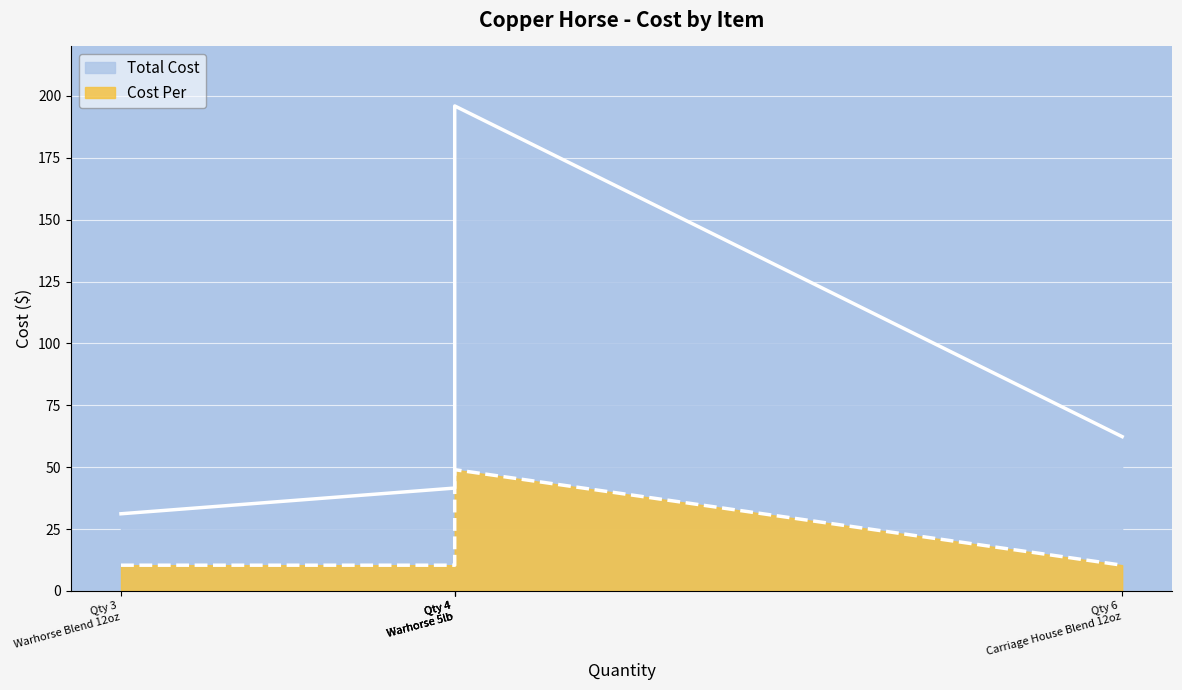

What are all the series names shown in the legend?

Total Cost, Cost Per